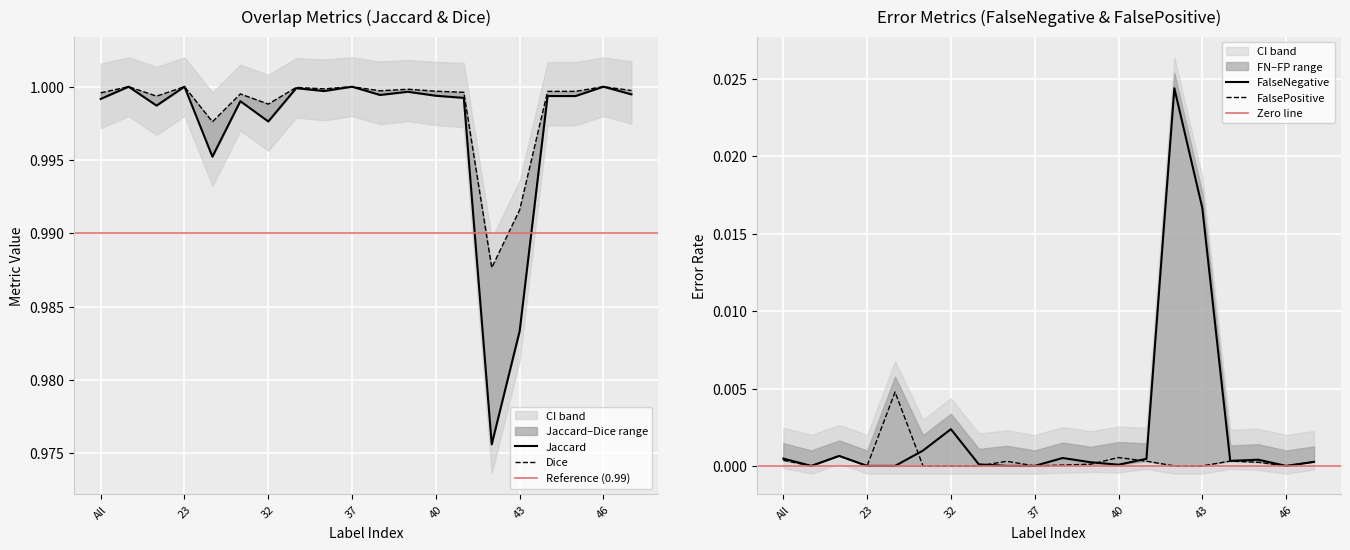

In Dice, how many points are higher than both neighbors (excluding endpoints)?

8